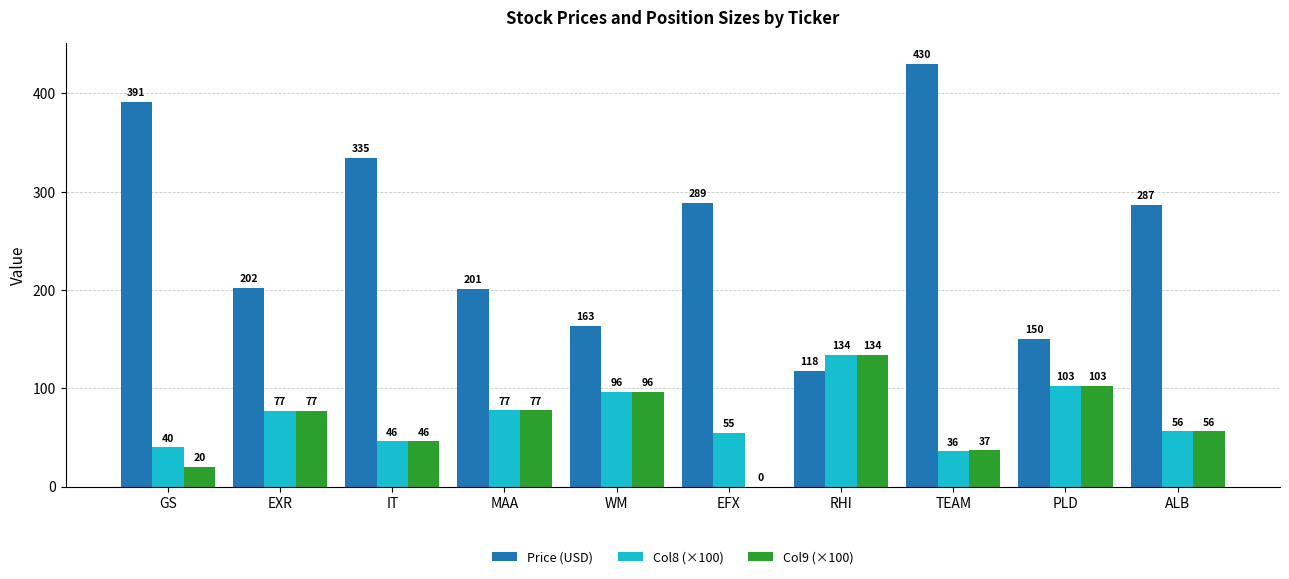

Where is Price (USD) nearest to the value 273?

ALB